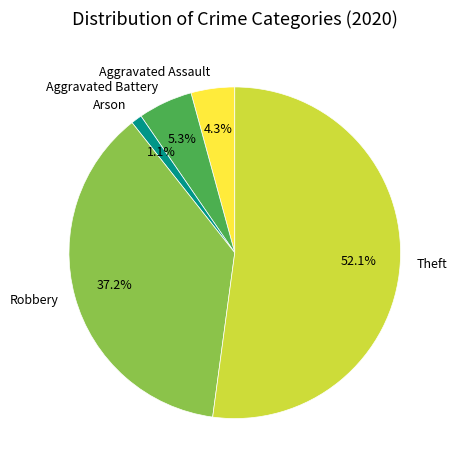

What is the majority slice?

Theft